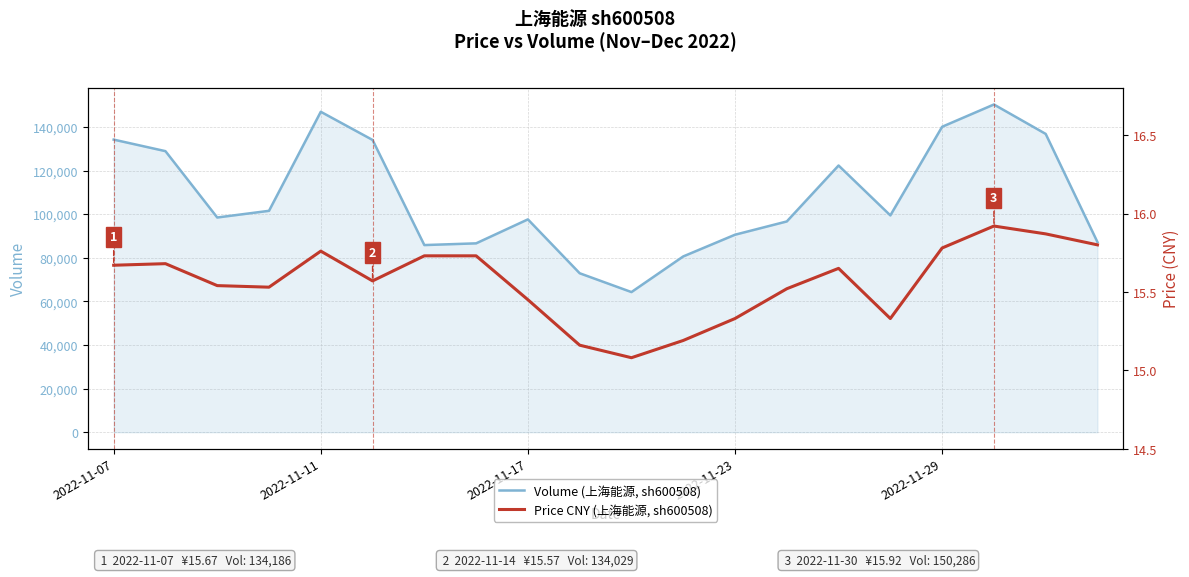

True or false: Price CNY (上海能源, sh600508) has a value of 24.4 at 6.

False